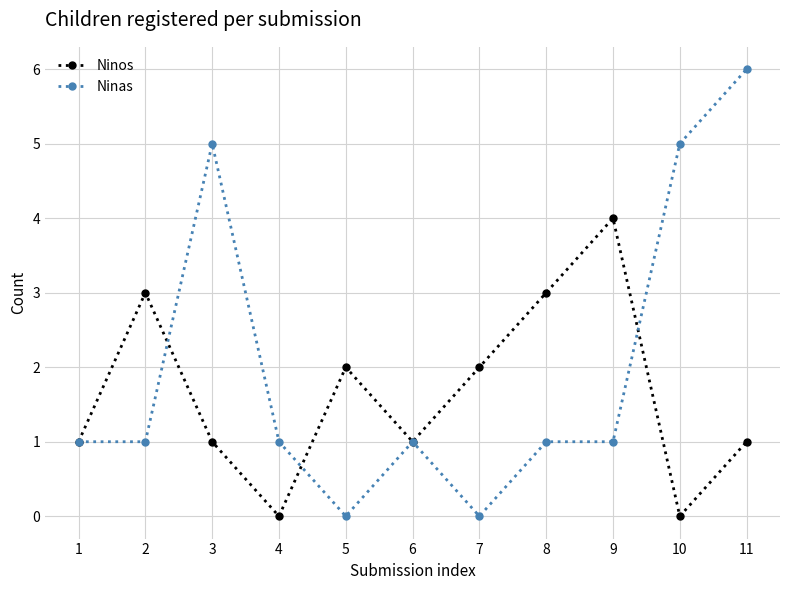

What is the sum of all Ninos values?

18